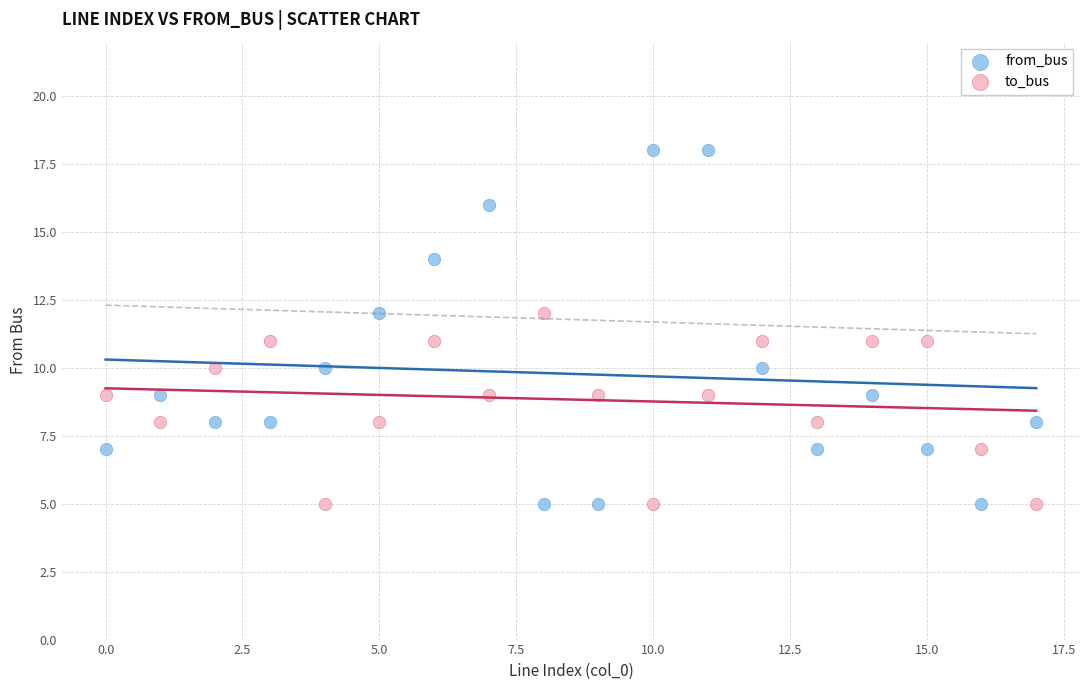

Which series contains the highest Y value?

from_bus